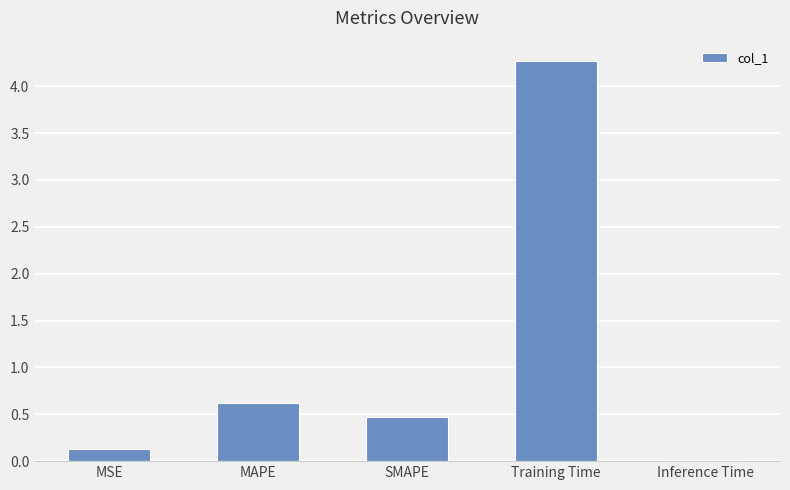

List the labels in order of value, smallest first.

Inference Time, MSE, SMAPE, MAPE, Training Time